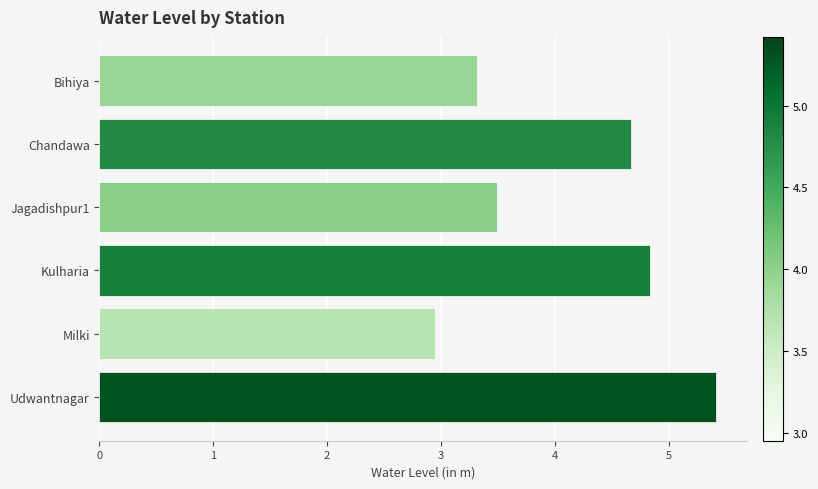

What is the label of the 6th bar from the top?

Udwantnagar